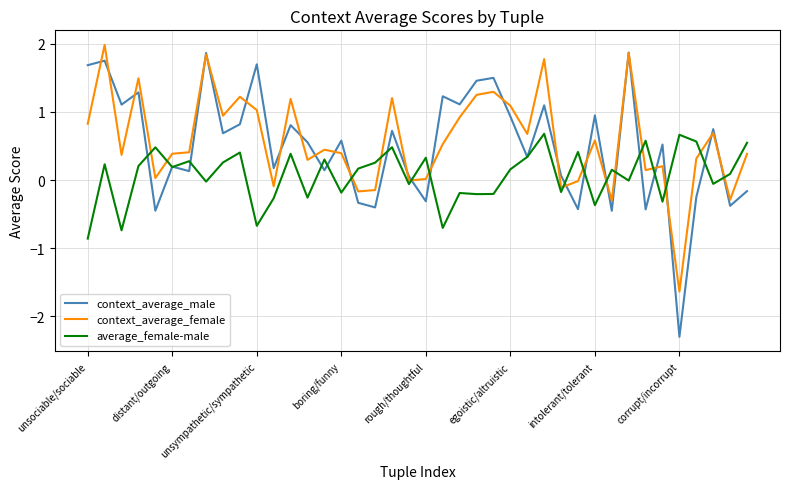

Which series has the largest range (max minus min)?

context_average_male